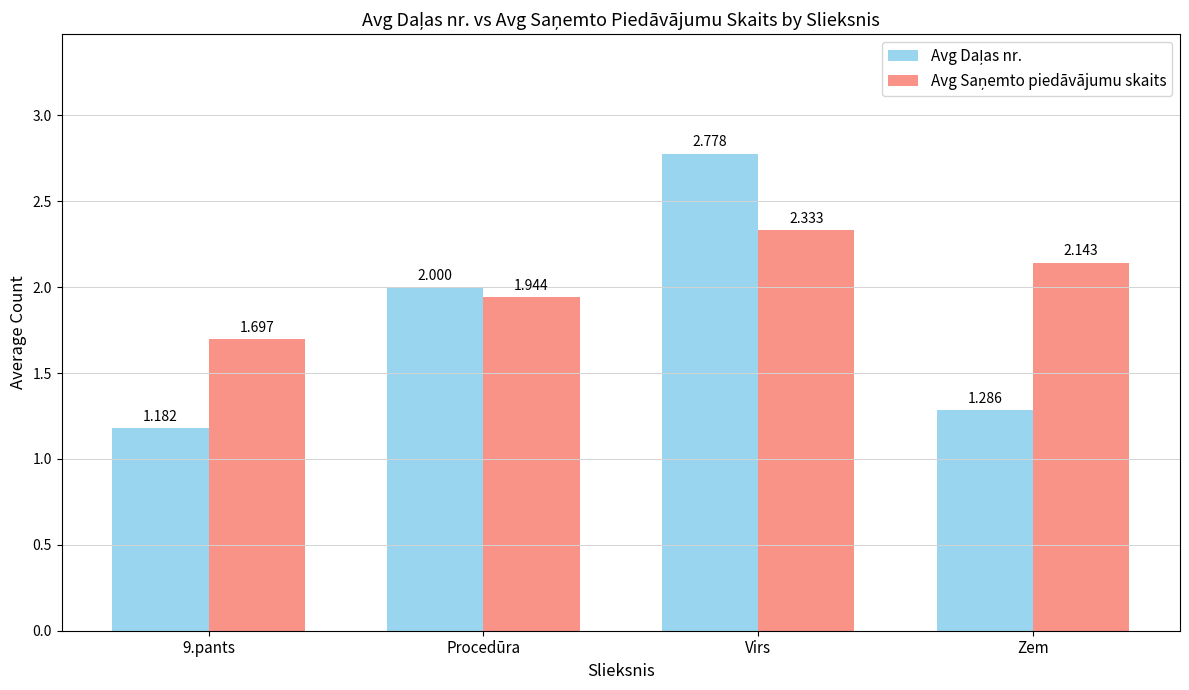

Does the chart contain stacked bars?

No